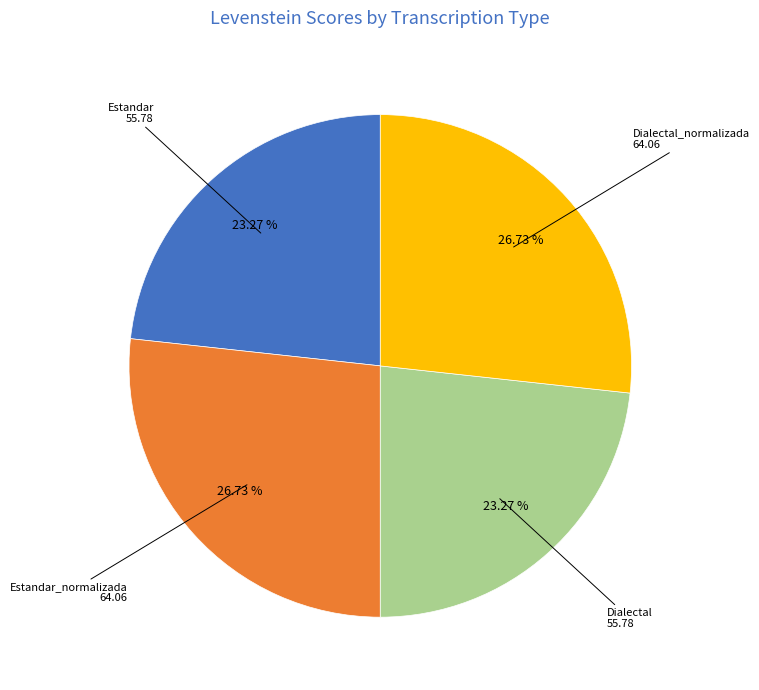

Does any single category account for the majority?

No